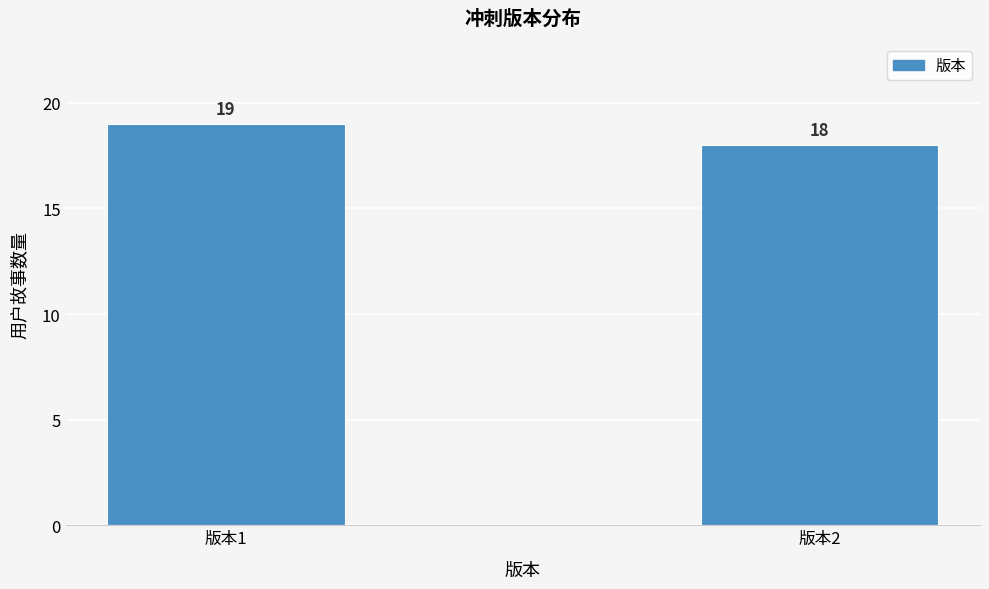

Reading left to right, extract all data points from this chart.

19	18